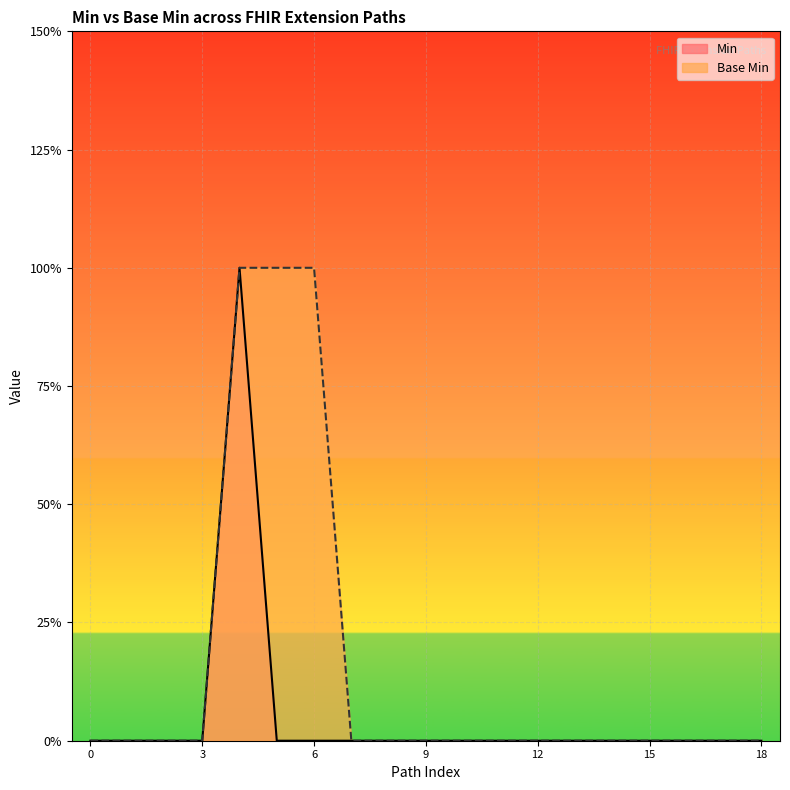

What are all the series names shown in the legend?

Min, Base Min